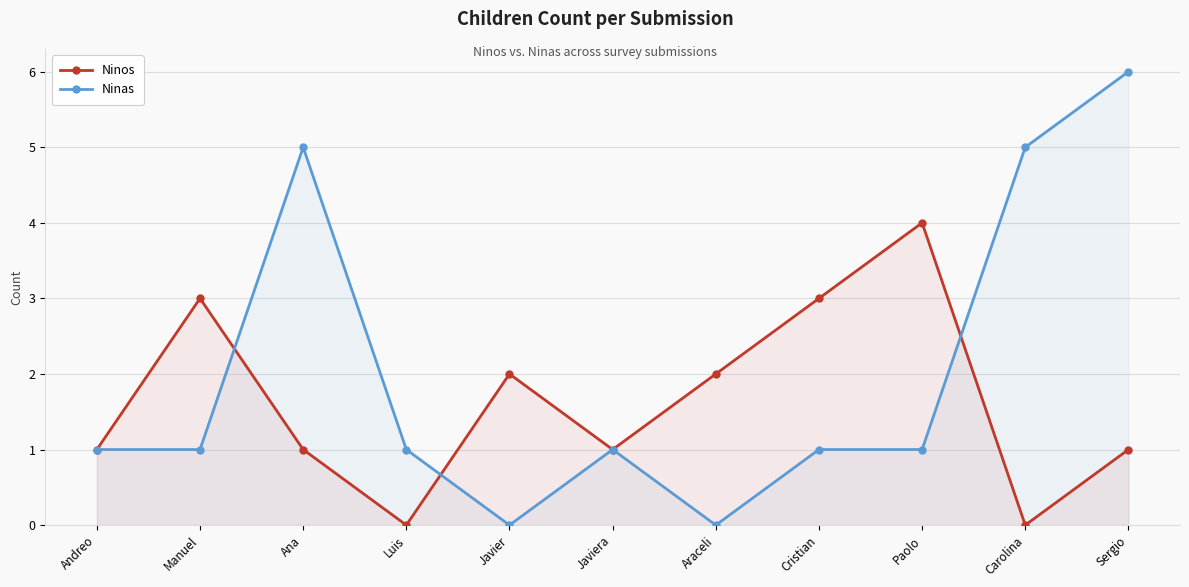

How many times do Ninos and Ninas cross each other?

3